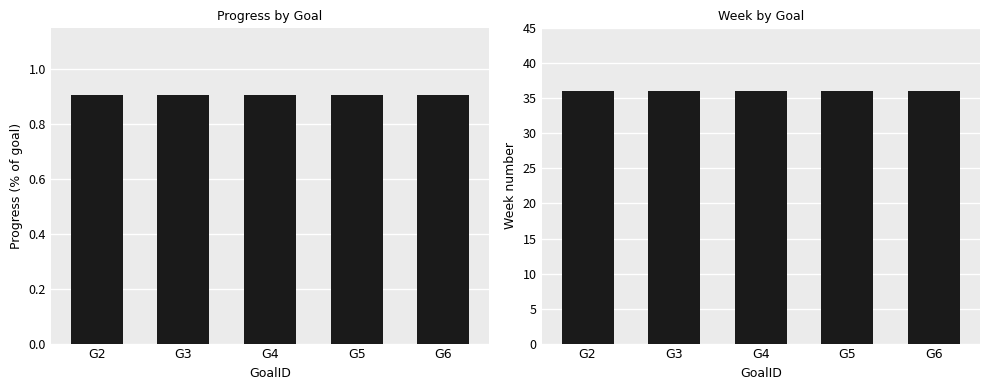

Which series has the widest spread of values?

Progress